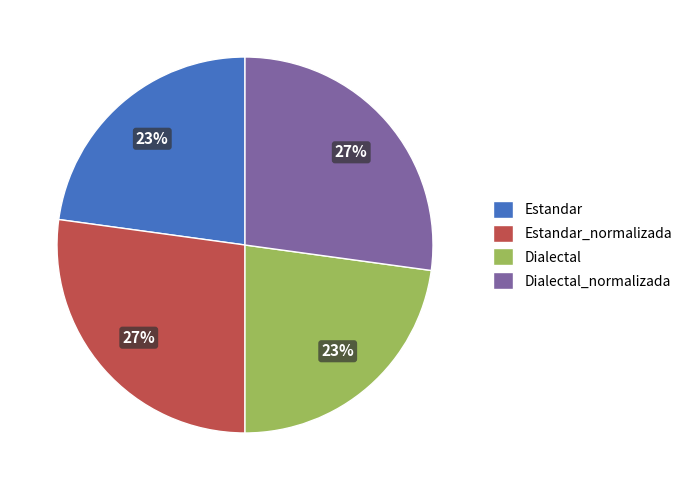

Which has a higher value, Estandar_normalizada or Dialectal?

Estandar_normalizada